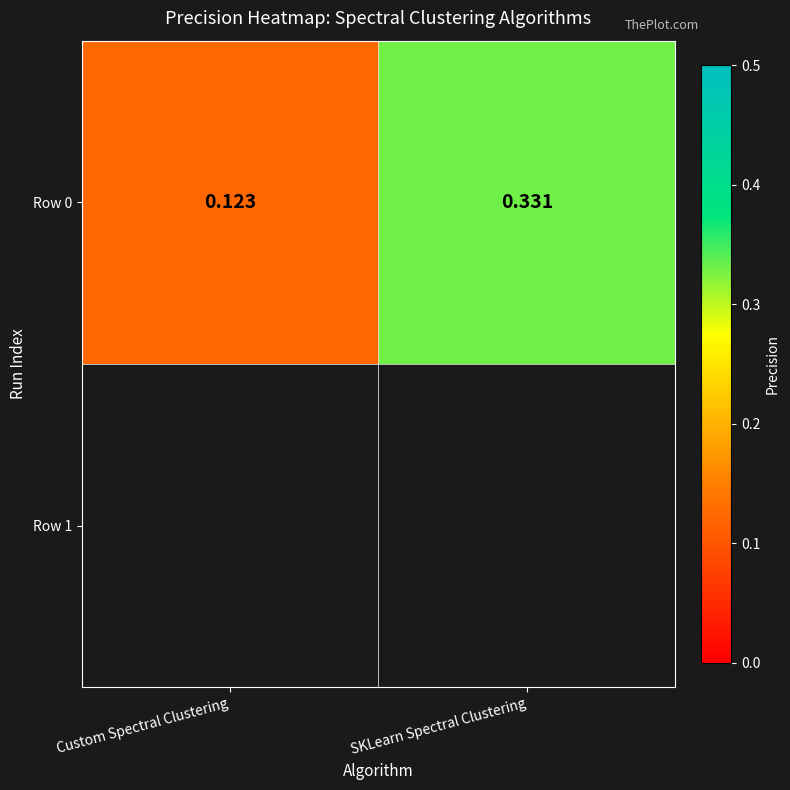

What is the difference between the values at Custom Spectral Clustering and SKLearn Spectral Clustering?

0.2